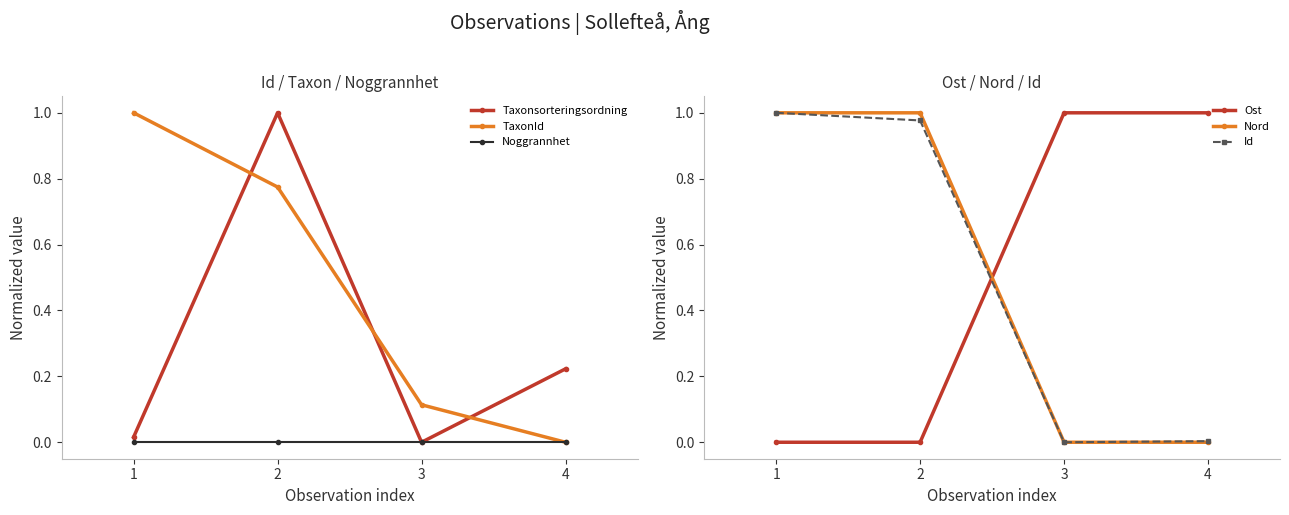

What is the sum of all Taxonsorteringsordning values?

1.2